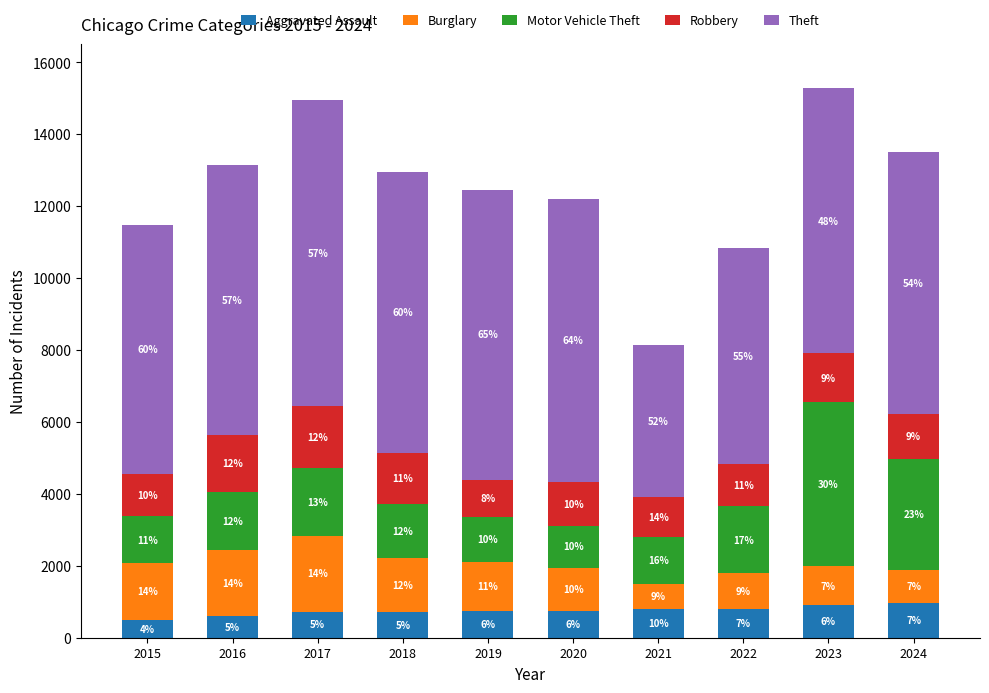

What are all the series names shown in the legend?

Aggravated Assault, Burglary, Motor Vehicle Theft, Robbery, Theft